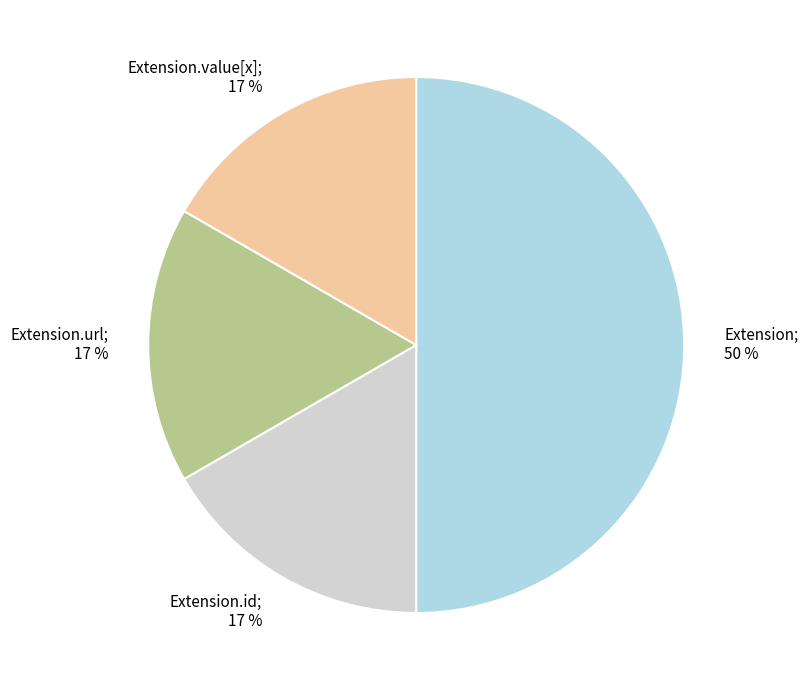

Which category has the biggest portion of the pie?

Extension; 50 %